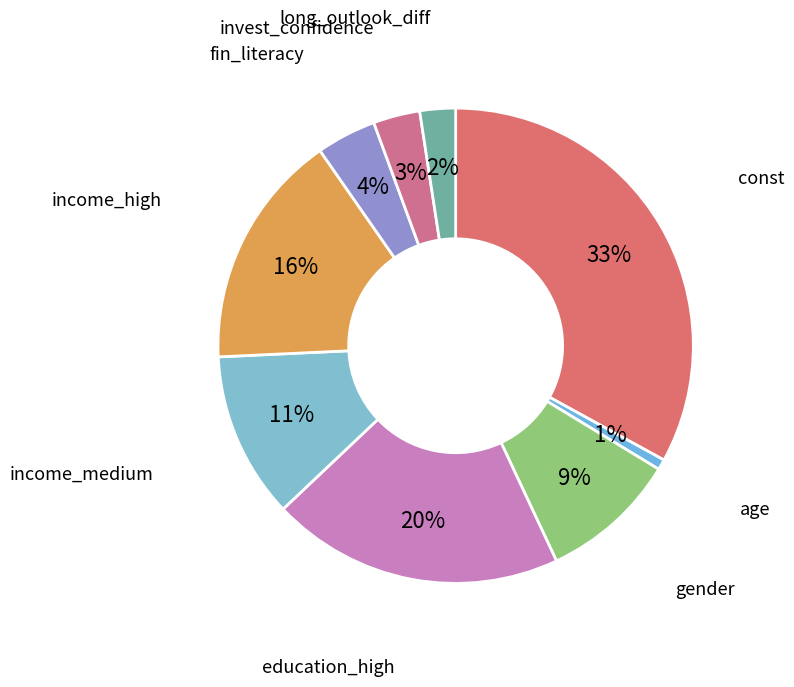

Which slice is the largest?

const